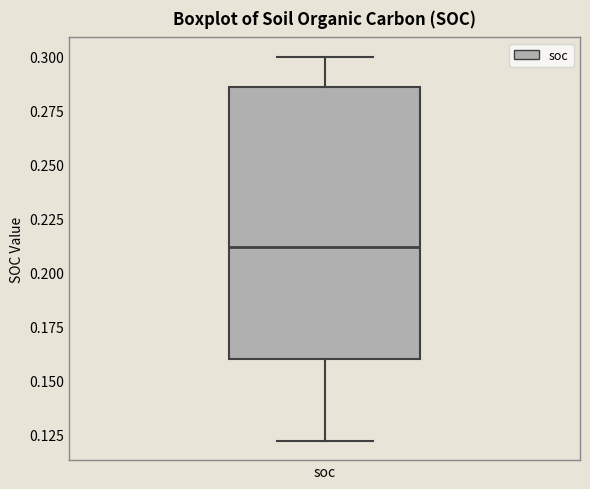

Transcribe this box plot: give where the median line is, the range the box spans, and where the two whiskers end, as read against the y-axis. The values are not printed on the chart, so give them approximately, as read against the axis.

median 0.210, box 0.160 to 0.285, whiskers 0.120 to 0.300